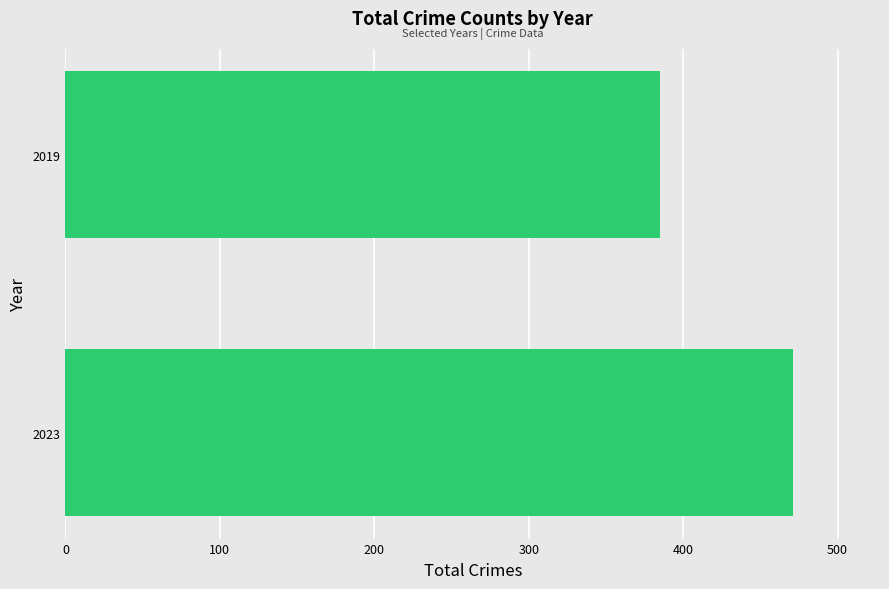

True or false: the data shows 385 at 2019.

True